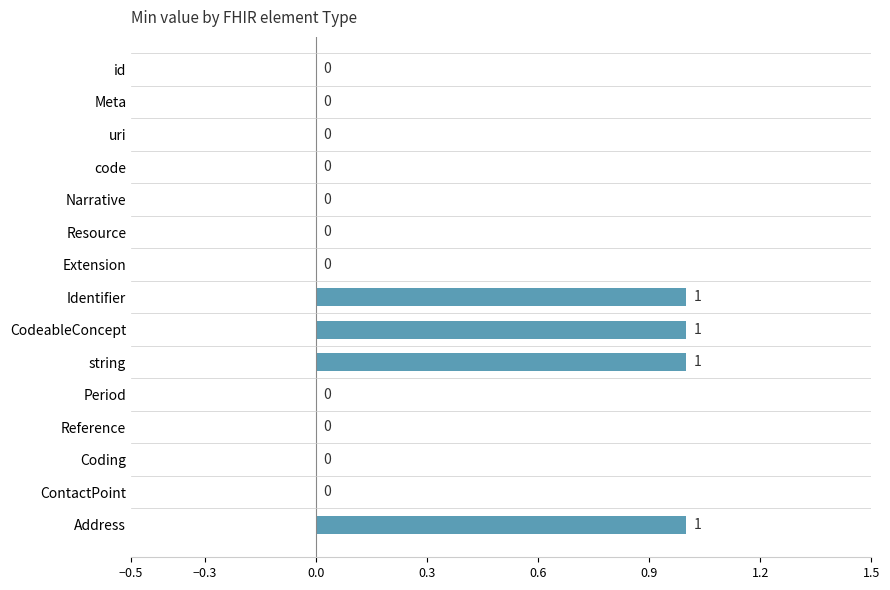

What is the sum of all values?

4